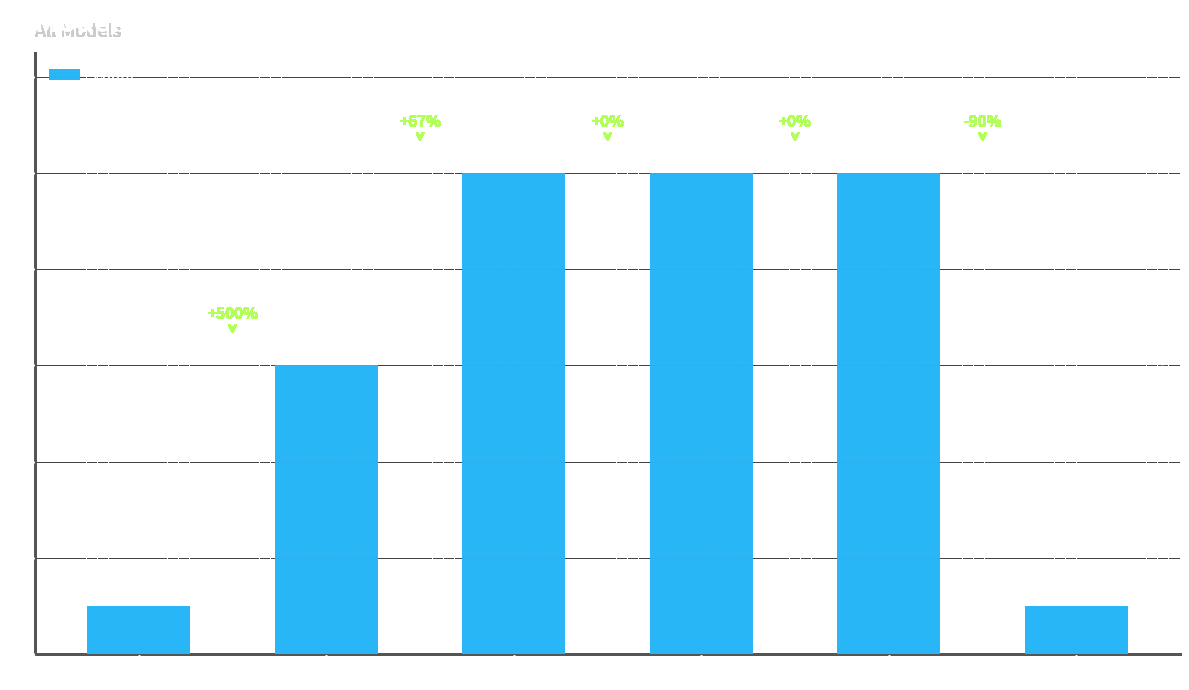

Approximately how many times larger is the value at Type 2 (PT) compared to Type 0 (KS)?

10.0